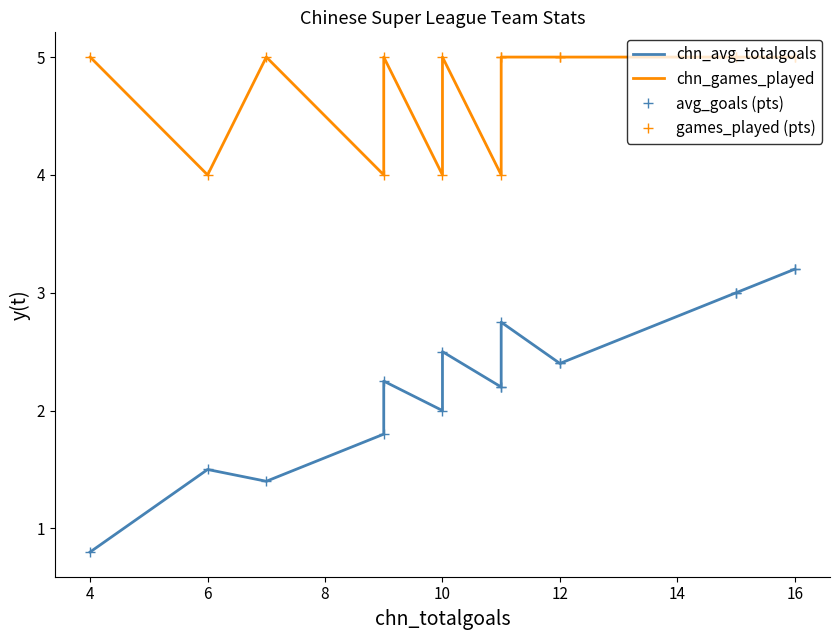

What is the maximum value for chn_games_played?

5.0